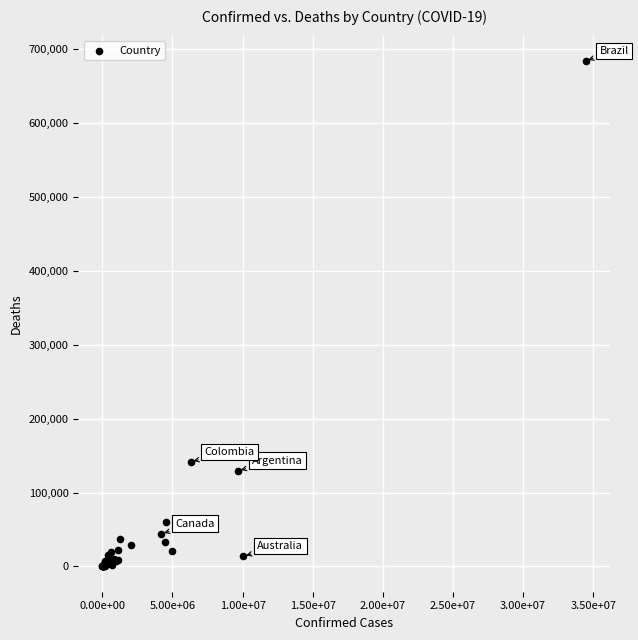

What Y value in the scatter plot is closest to 342141?

141646